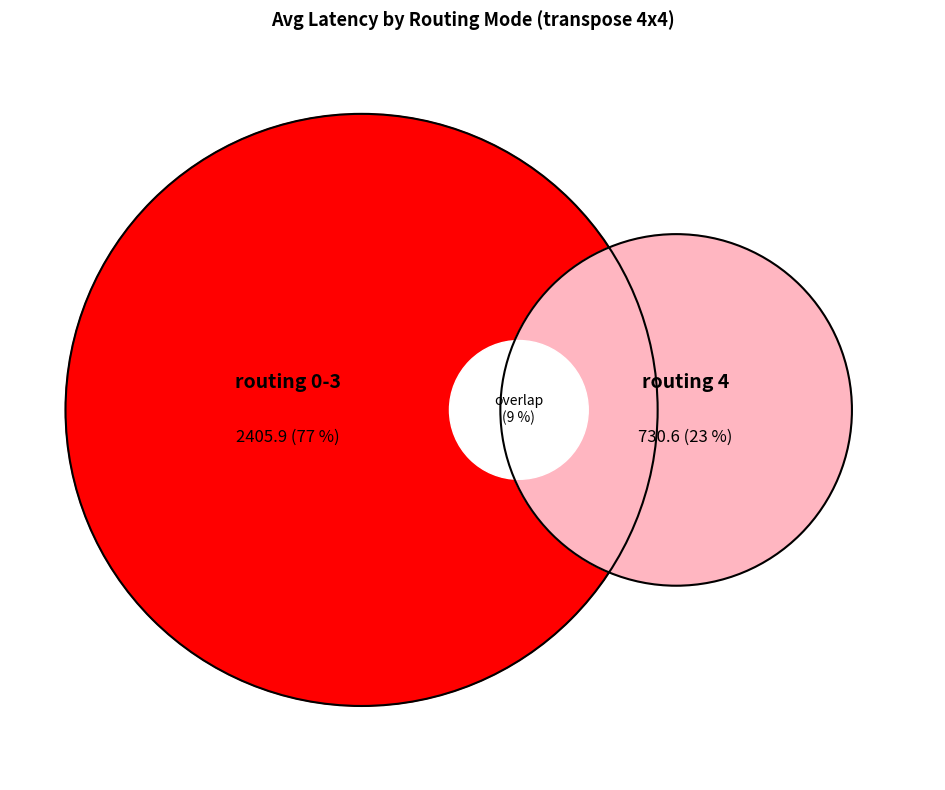

Is the sum of routing_mode 2 and routing_mode 0 greater than half?

Yes